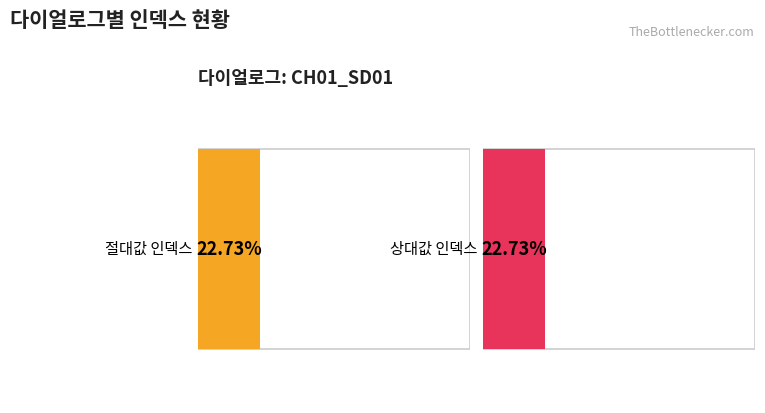

Rank the series by their maximum value, from lowest to highest.

절대값 인덱스, 상대값 인덱스